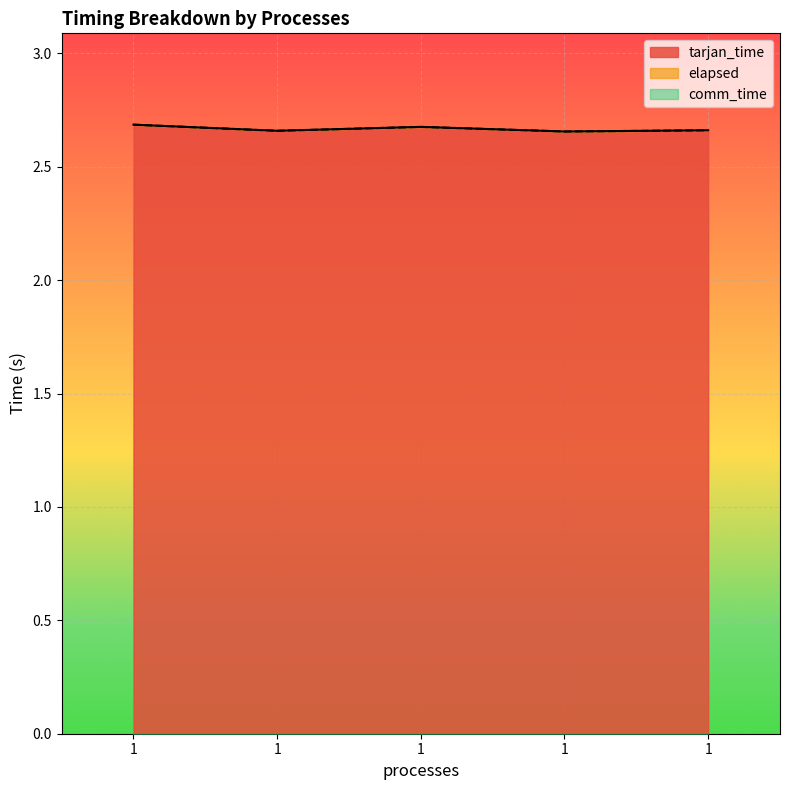

List the series in order of their peak value, lowest first.

tarjan_time, elapsed